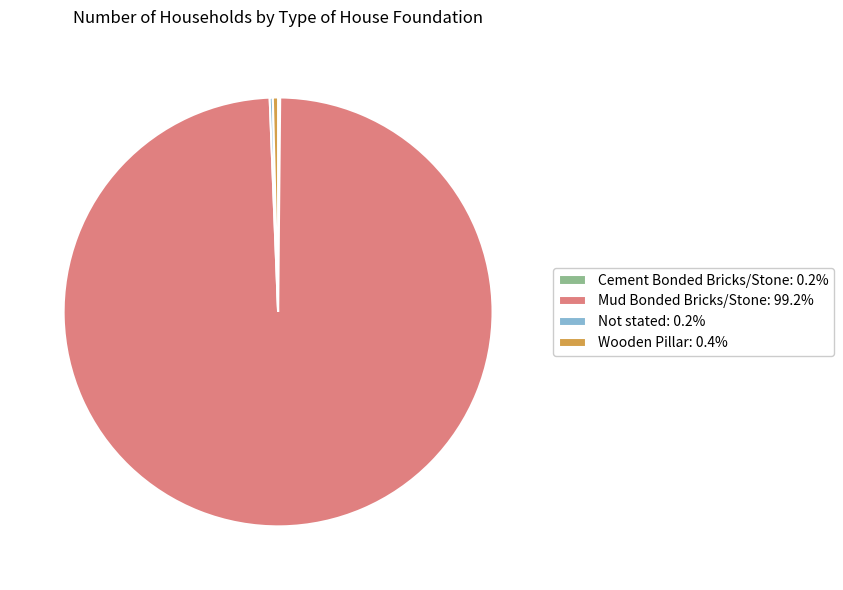

Is Mud Bonded Bricks/Stone: 99.2% the majority of the pie?

Yes